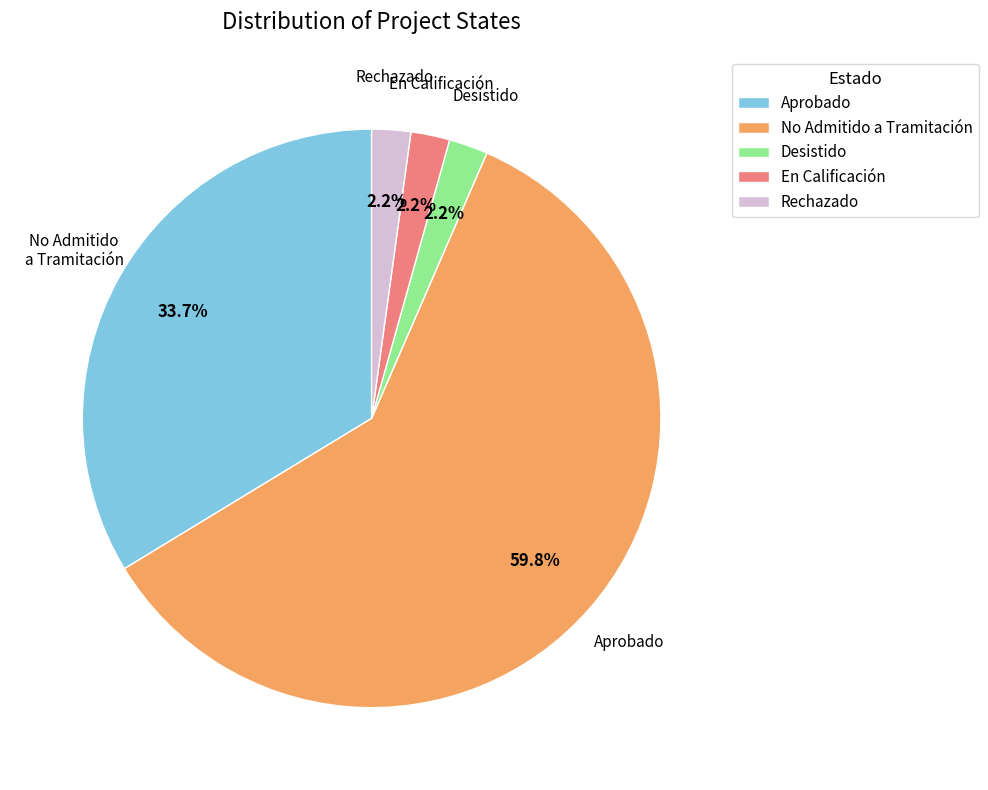

Approximately how many times larger is the value at En Calificación compared to Desistido?

1.0